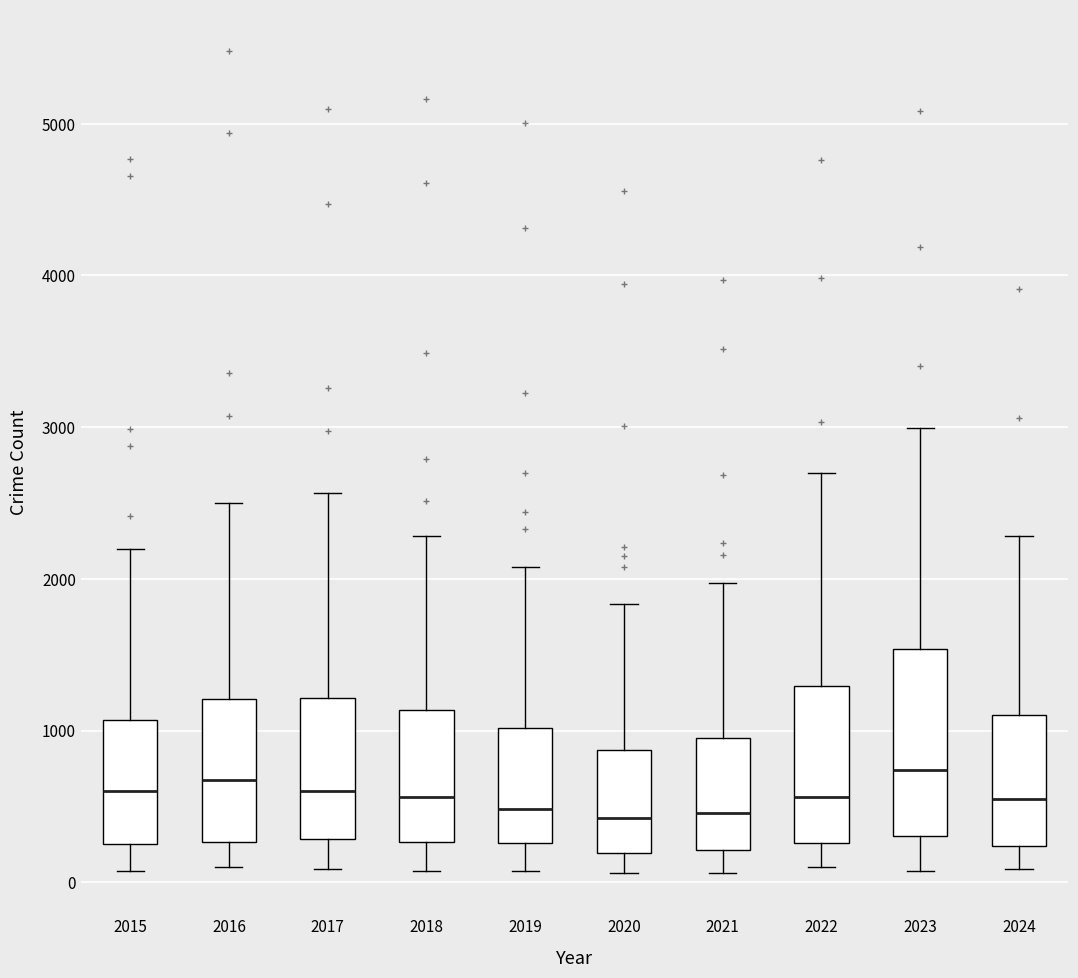

Which box is the tallest, from its lower edge to its upper edge?

2023